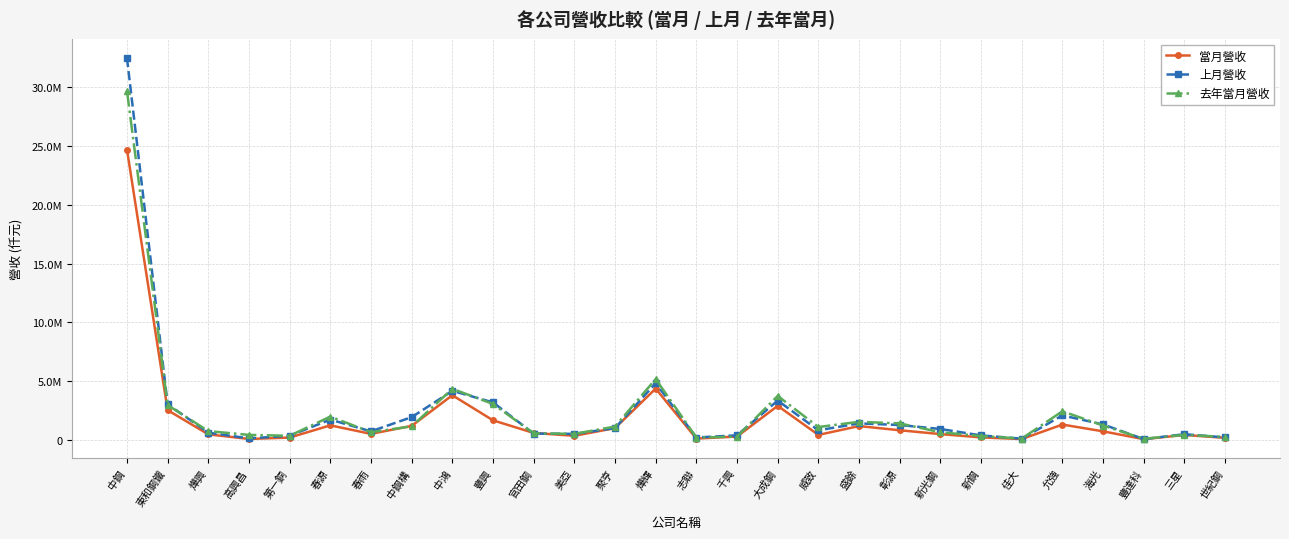

What are all the series names shown in the legend?

當月營收, 上月營收, 去年當月營收